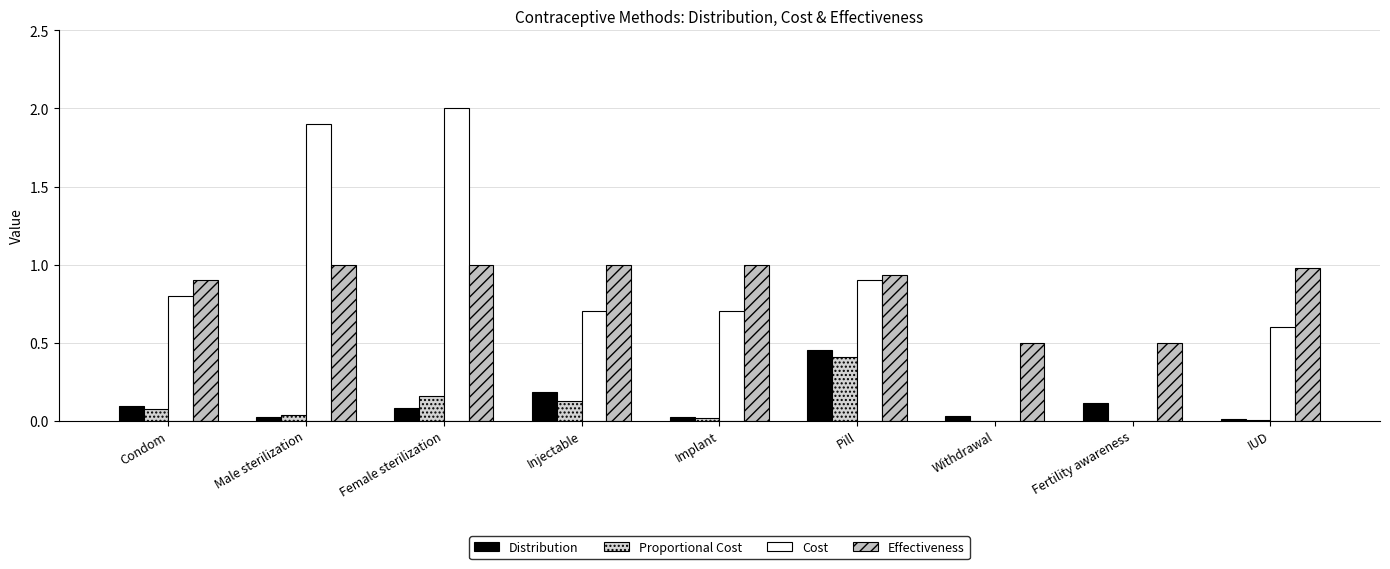

What is the label of the 2nd bar from the left?

Male sterilization